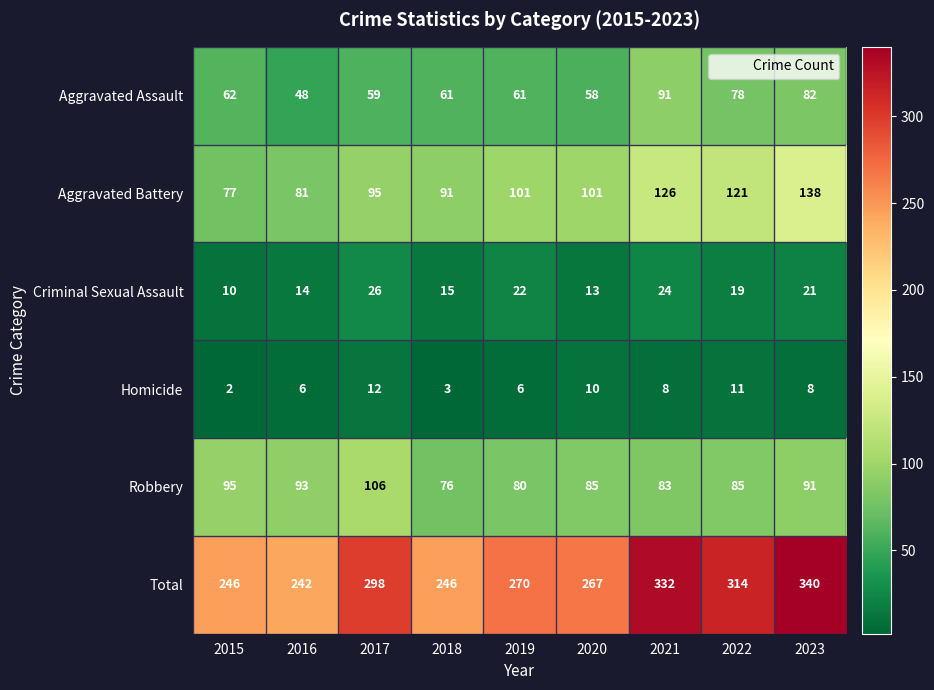

Which series has the largest range (max minus min)?

Total